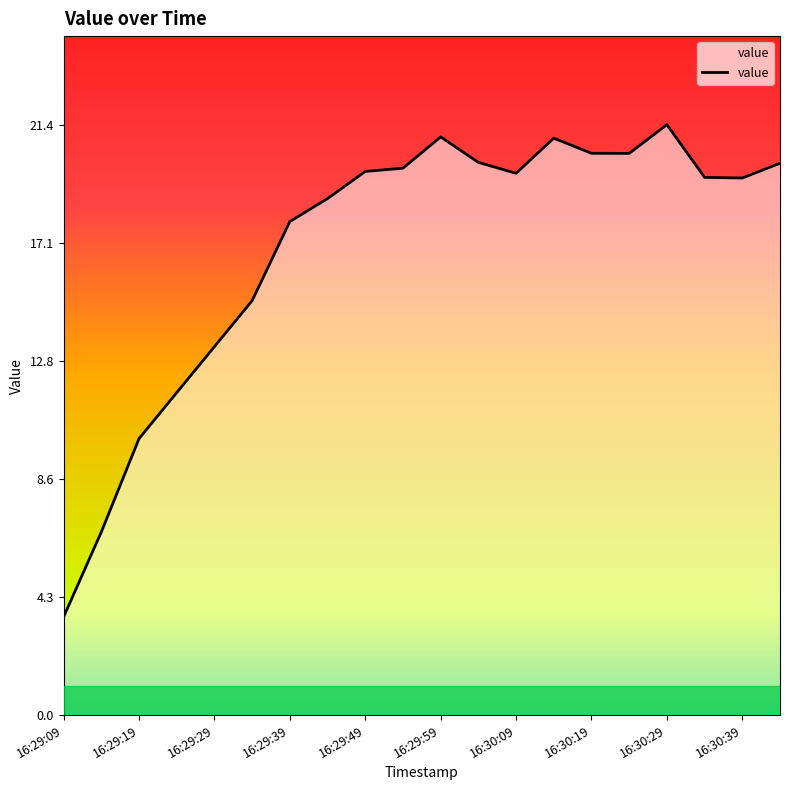

What is the greatest value displayed?

21.4